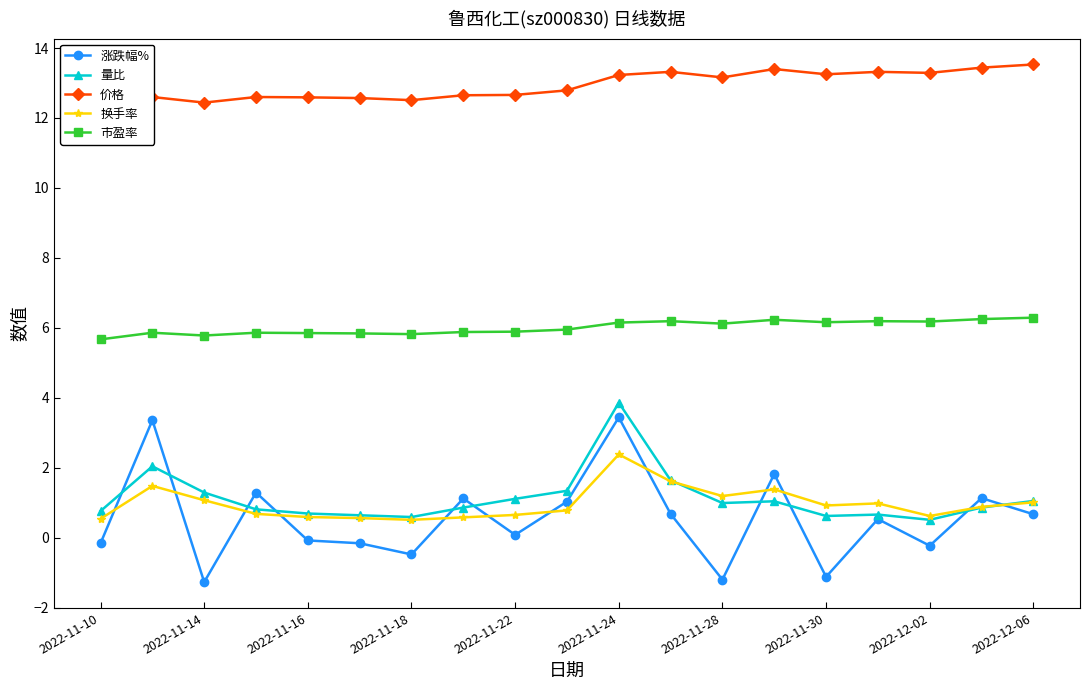

The value of 涨跌幅% at 2022-11-14 is 4.5. True or false?

False